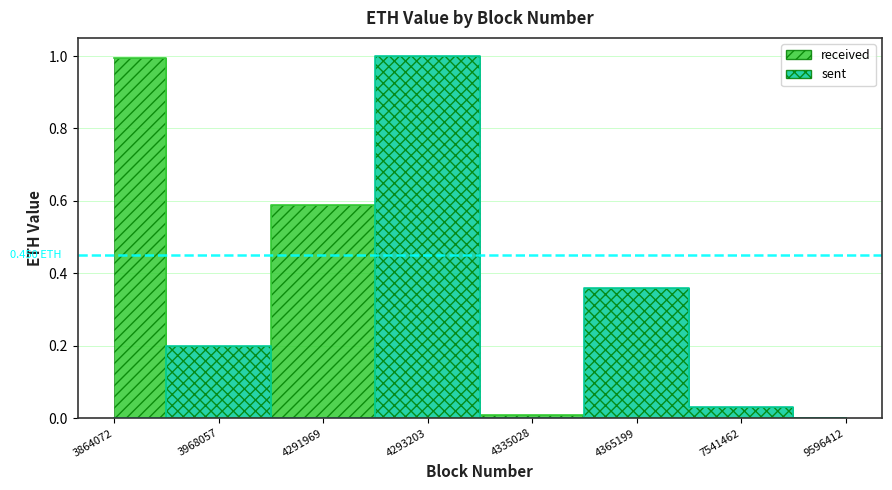

Rank the categories by sent value from lowest to highest.

3864072, 4291969, 4335028, 9596412, 7541462, 3968057, 4365199, 4293203